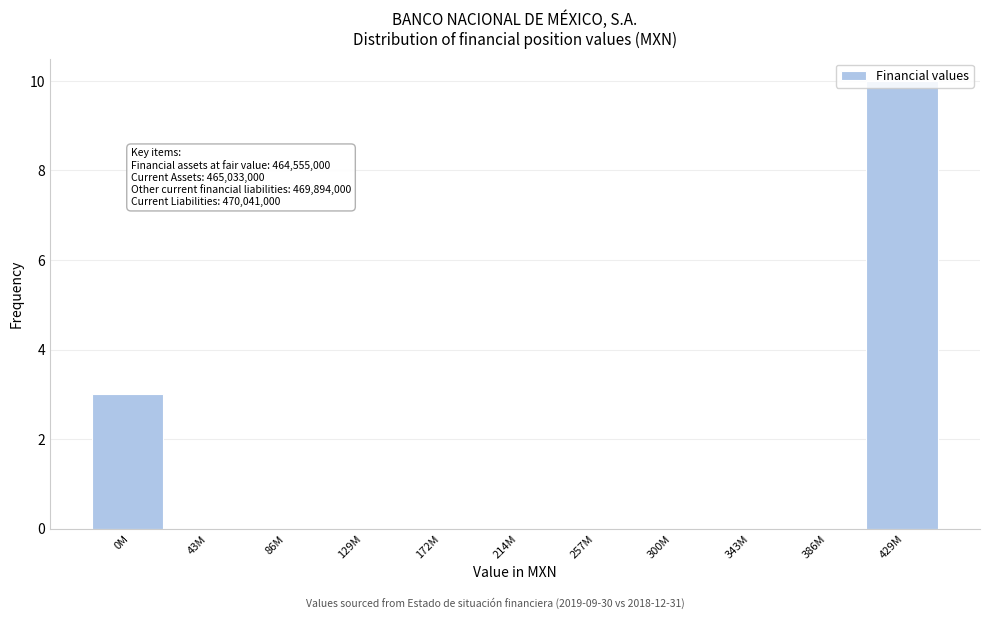

At which label is the value closest to 5?

0M